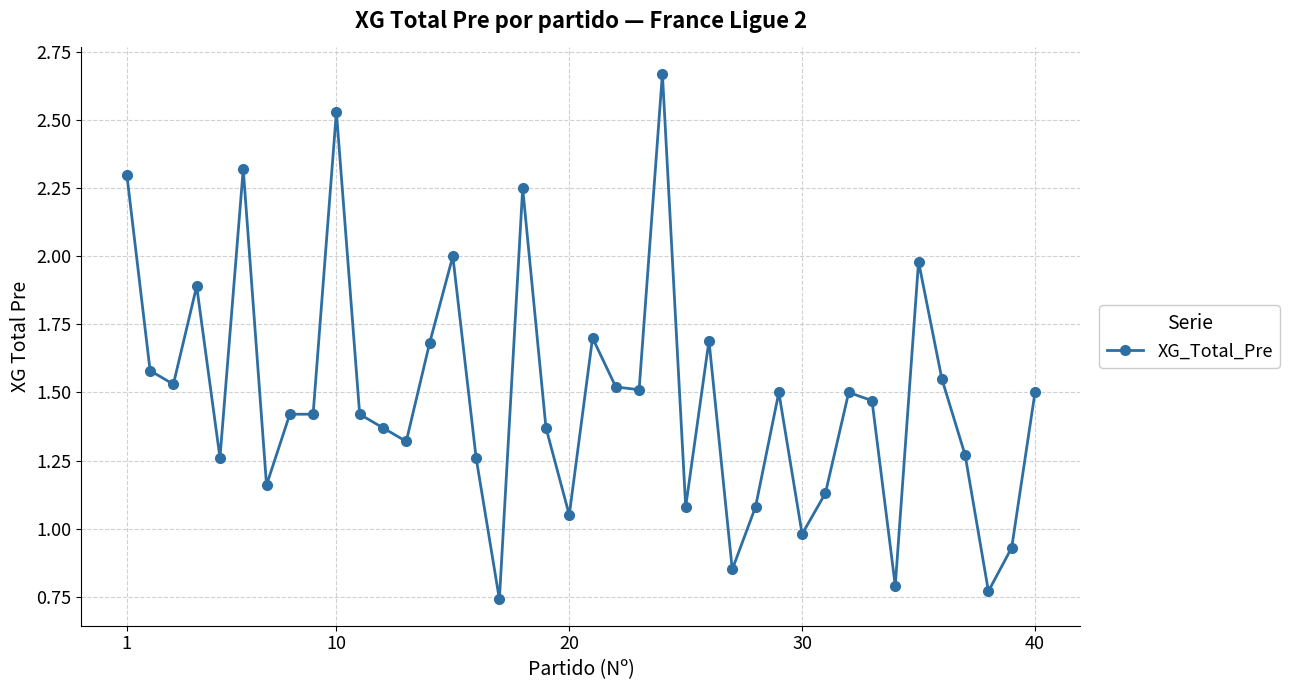

True or false: there are more than 1 points higher than both neighbors.

True